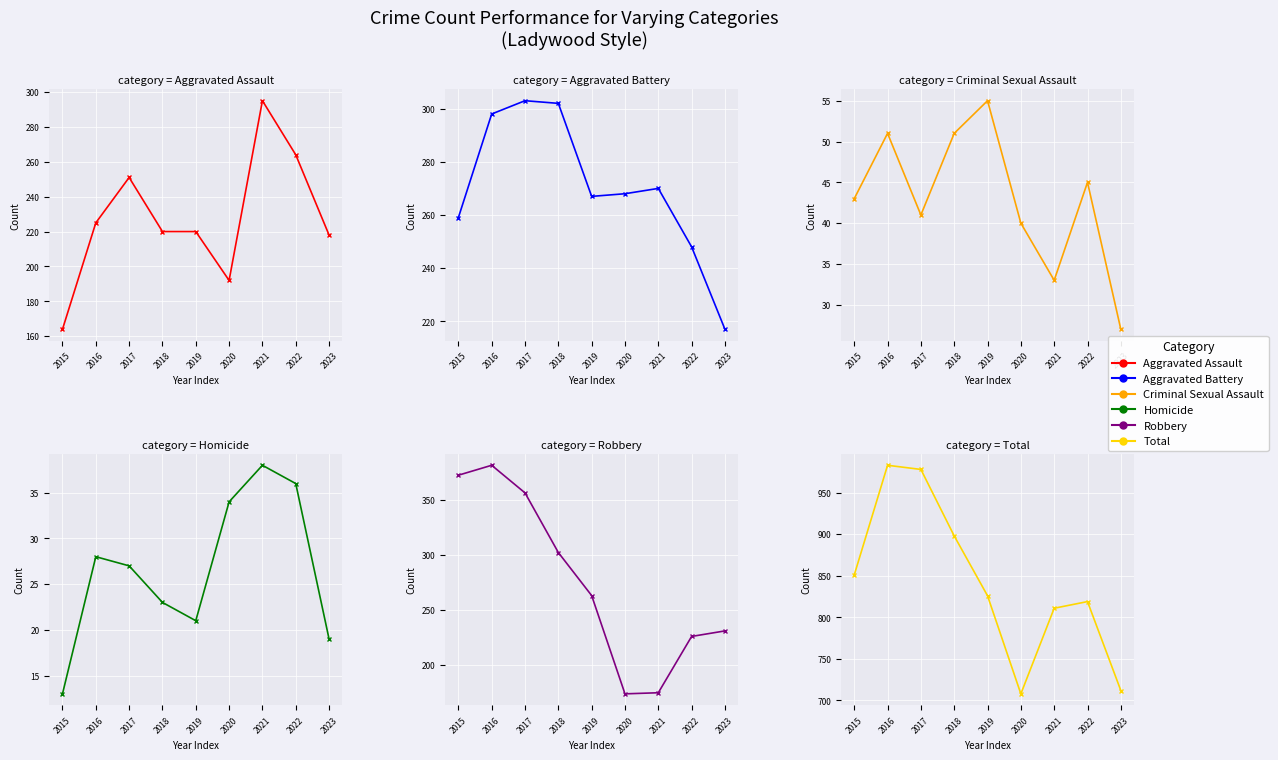

What is the value of the Aggravated Assault point at the 1st from the left?

164